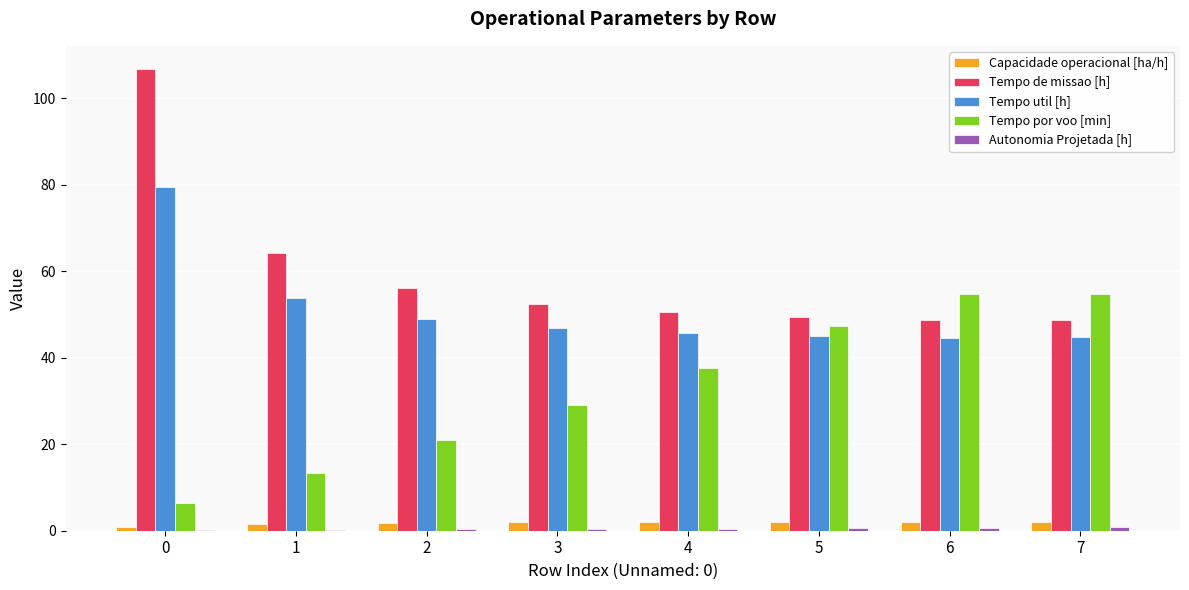

Is the value of Capacidade operacional [ha/h] at 6 greater than the value of Tempo por voo [min] at 4?

No